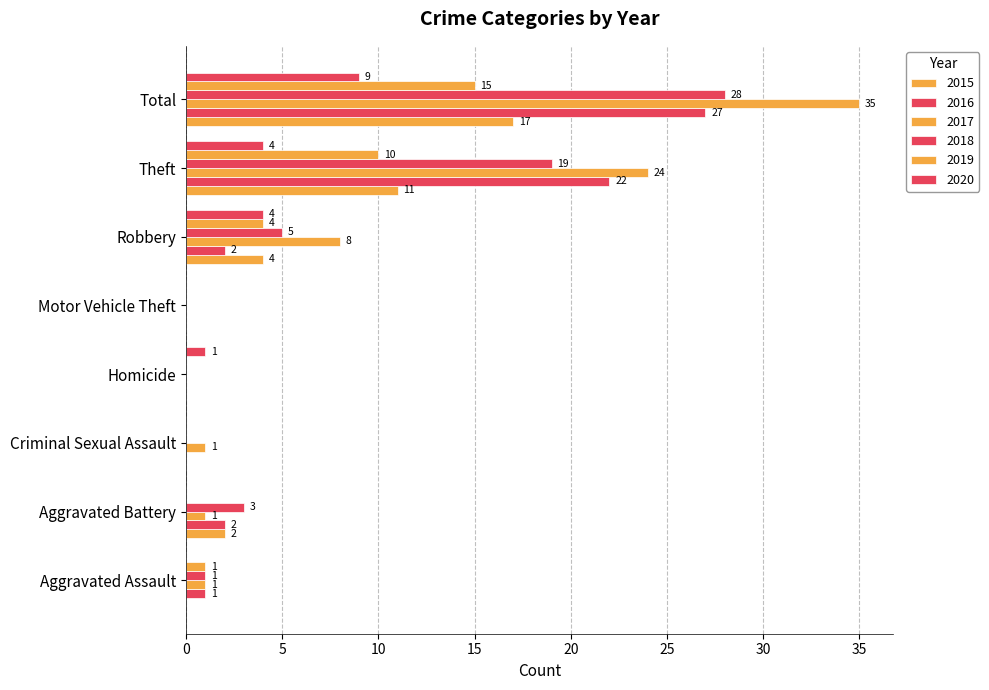

What is the label of the 7th bar from the left?

Theft